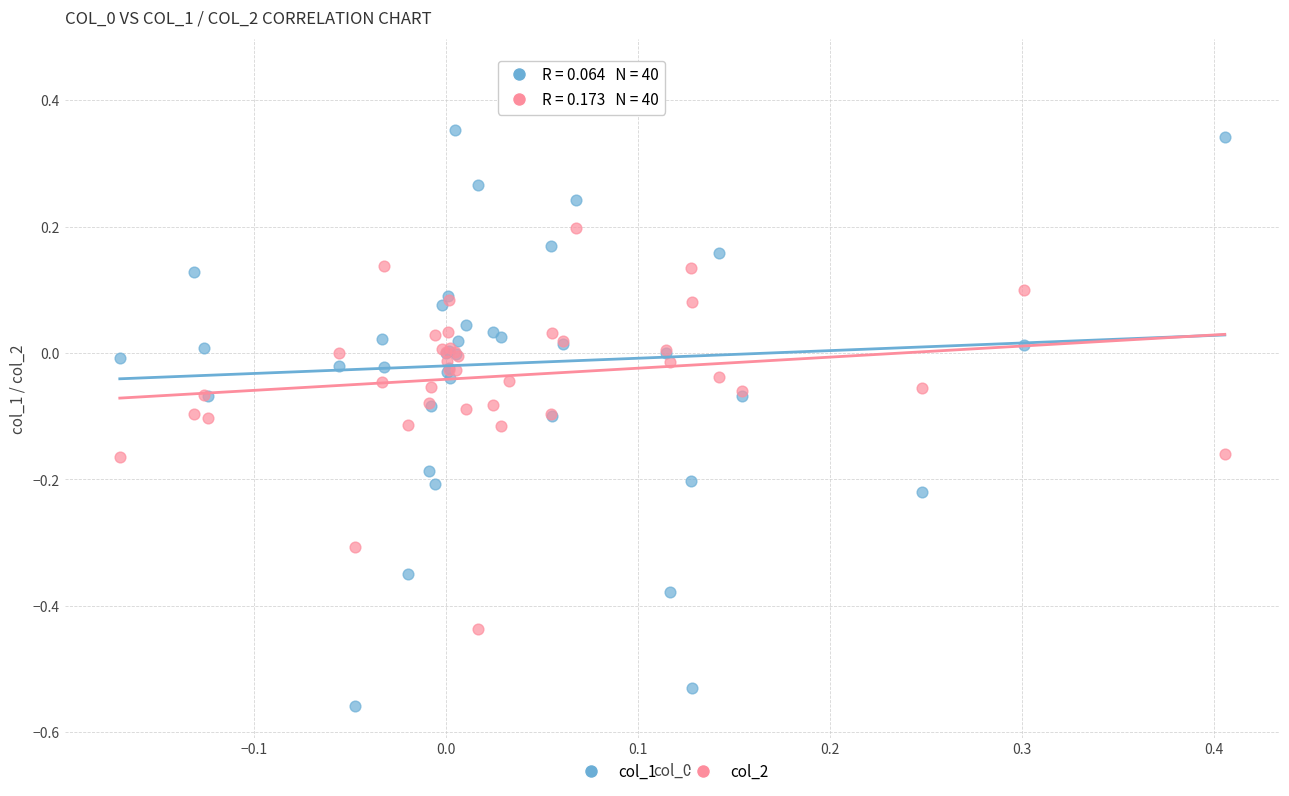

Which series contains the lowest Y value?

col_1